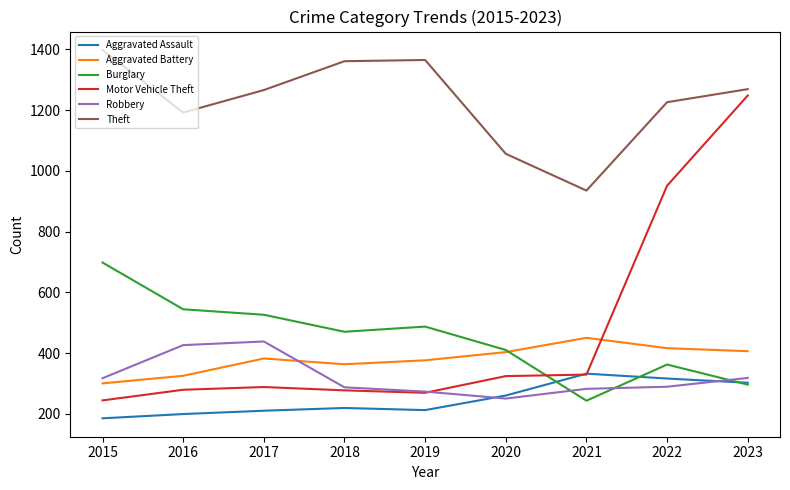

What is the maximum value shown in the chart?

1398